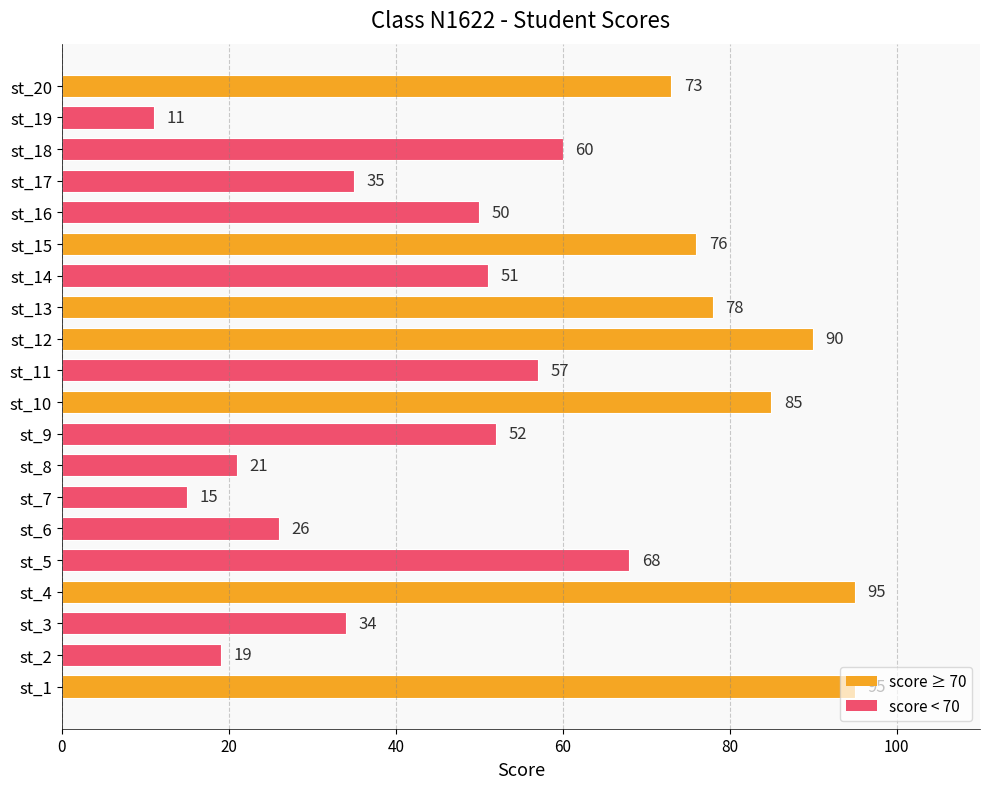

Which has a higher value, st_20 or st_13?

st_13